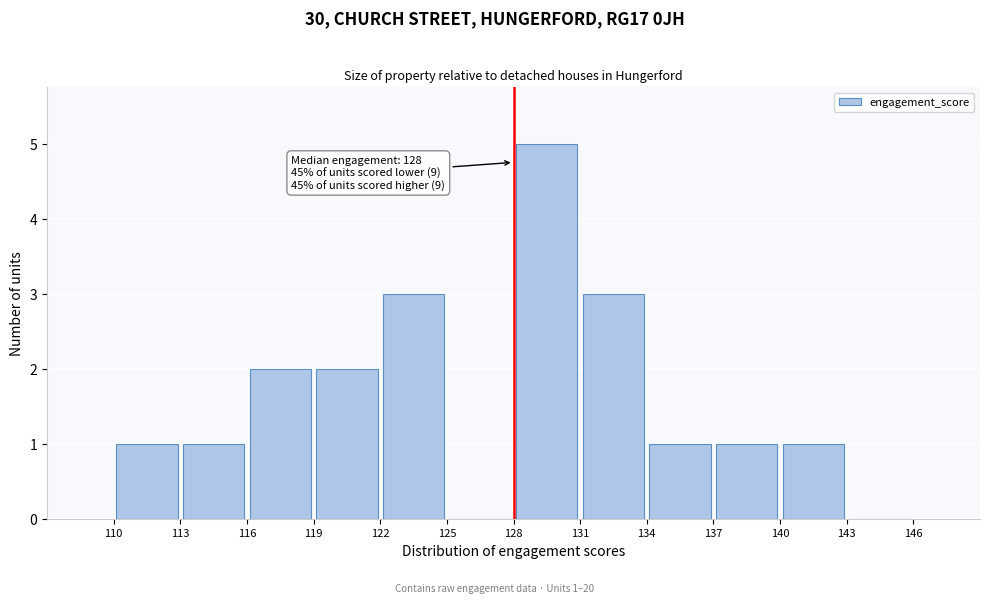

Which range on the x-axis has the tallest bar?

128 to 131